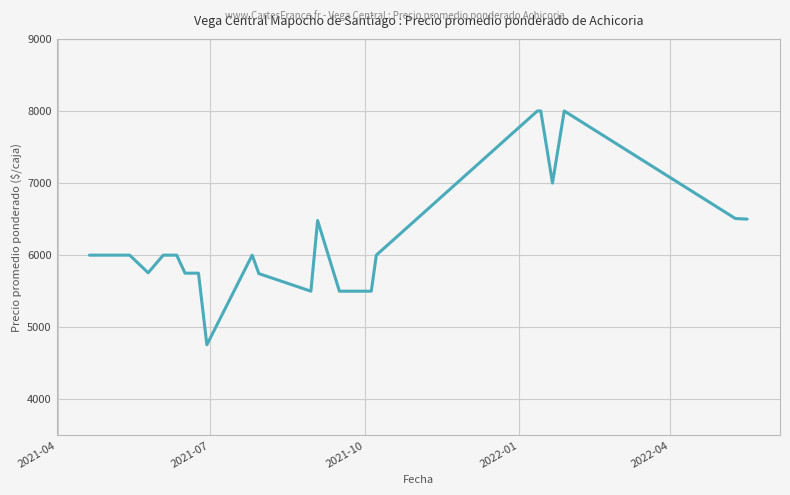

What is the minimum value shown in the chart?

4756